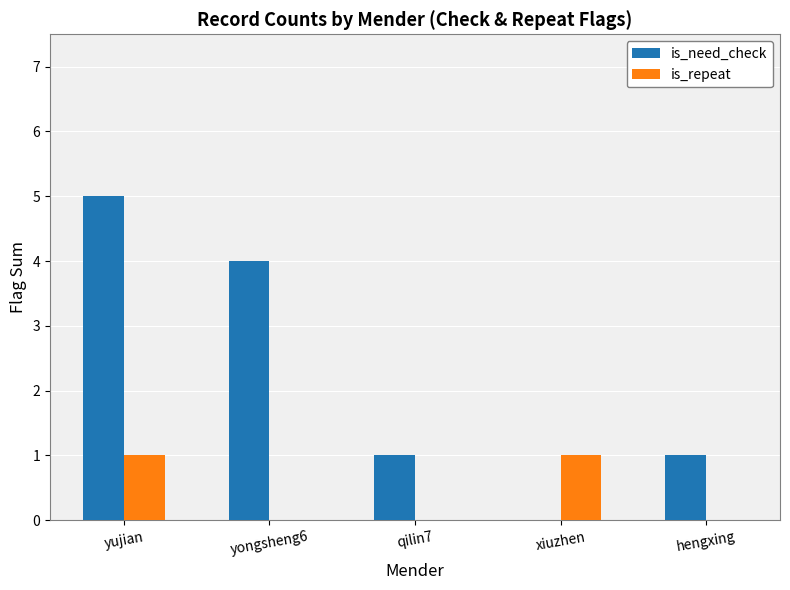

The is_need_check series shows 2 at hengxing. True or false?

False